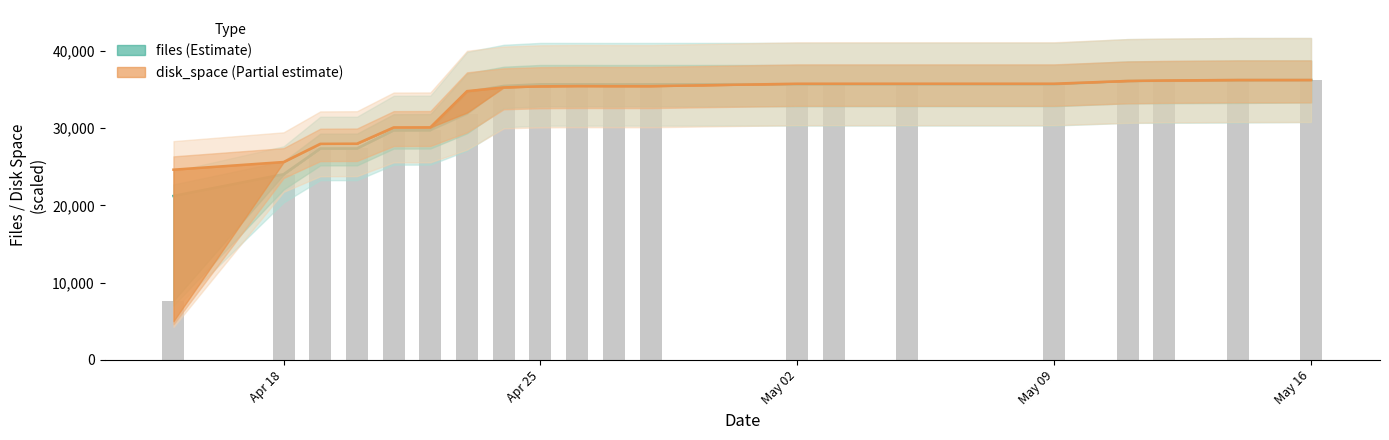

Count the number of data series in this chart.

2